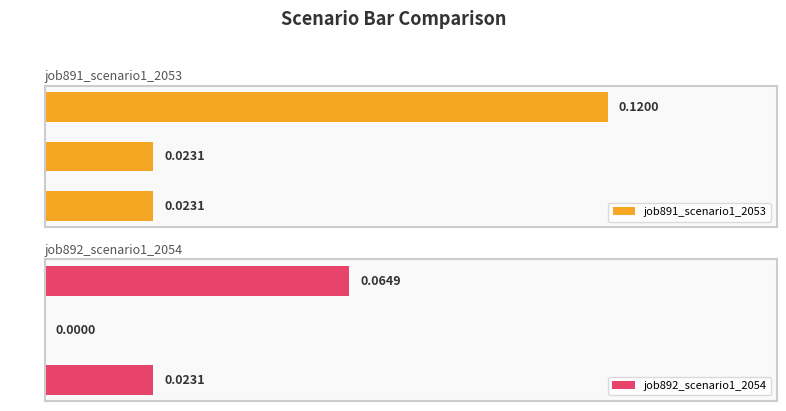

Rank the series at in27 from highest to lowest value.

job891_scenario1_2053, job892_scenario1_2054